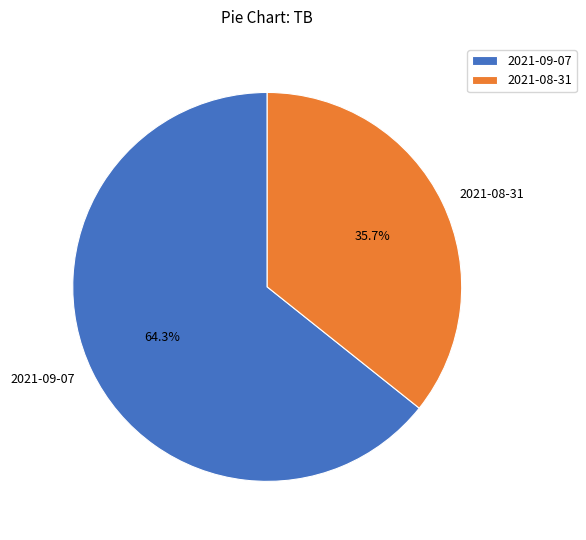

What portion of the pie excludes 2021-09-07?

35.7%